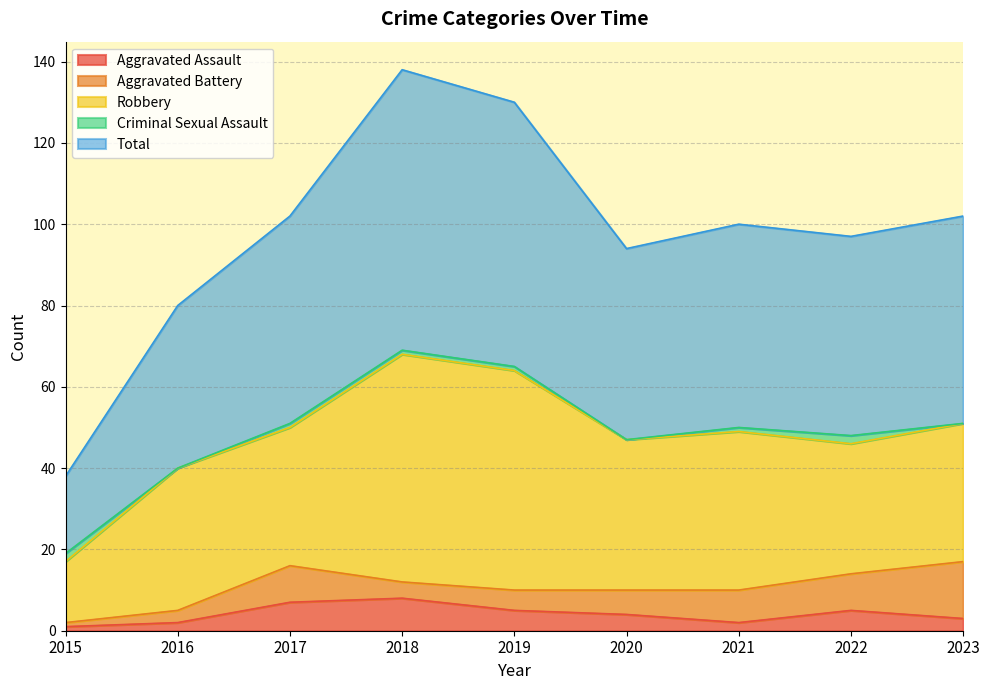

The Aggravated Assault series shows 8 at 2018. True or false?

True